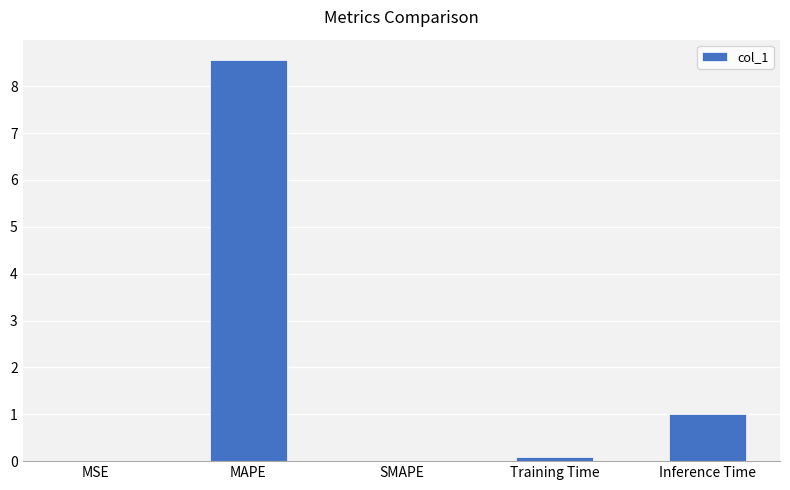

What is the sum of the values at Training Time and Inference Time?

1.1